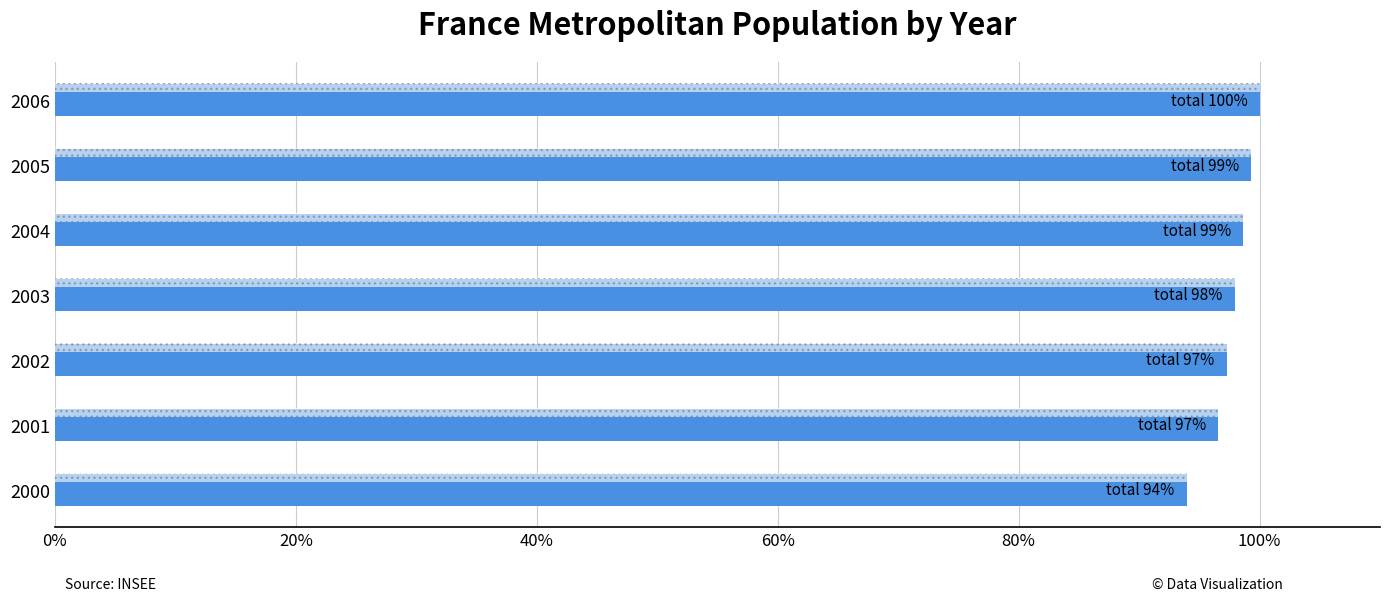

How many categories are shown in the chart?

7